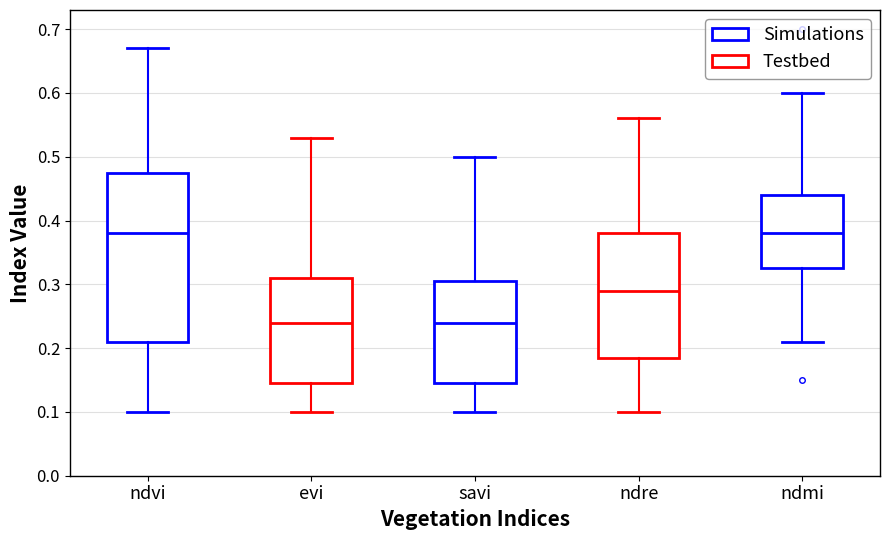

Where is the upper edge of the box for evi on the y-axis? The values are not printed on the chart, so give them approximately, as read against the axis.

0.31